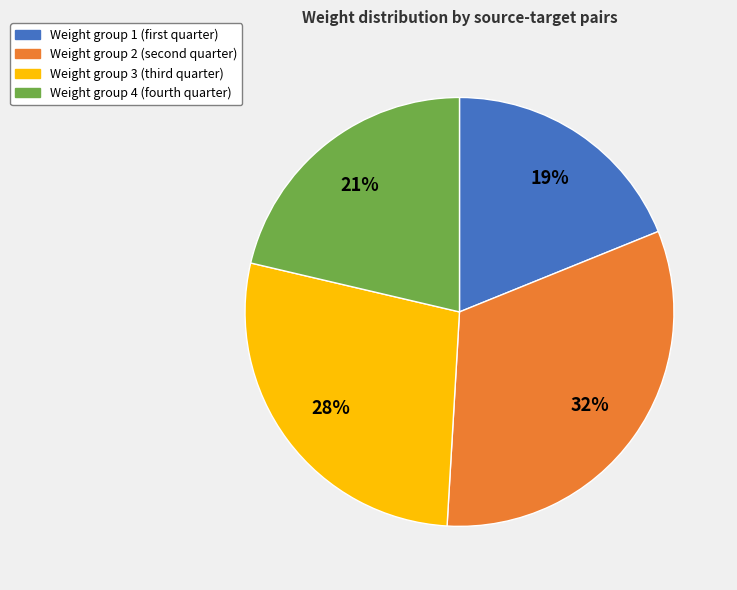

To the nearest percent, what is the difference between the largest and smallest slice percentages?

13%